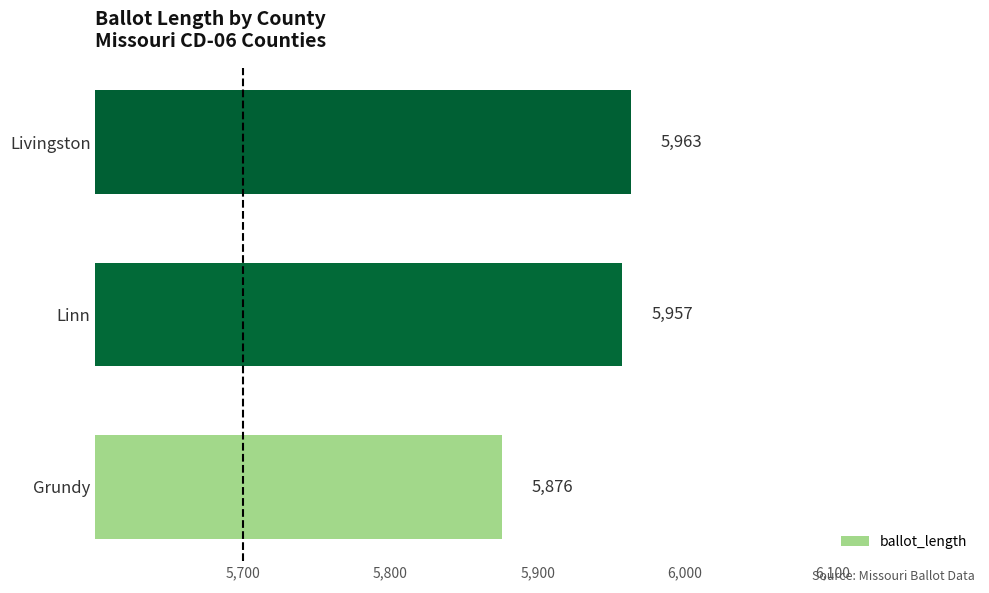

What is the ratio of the value at Livingston to the value at Linn?

1.0